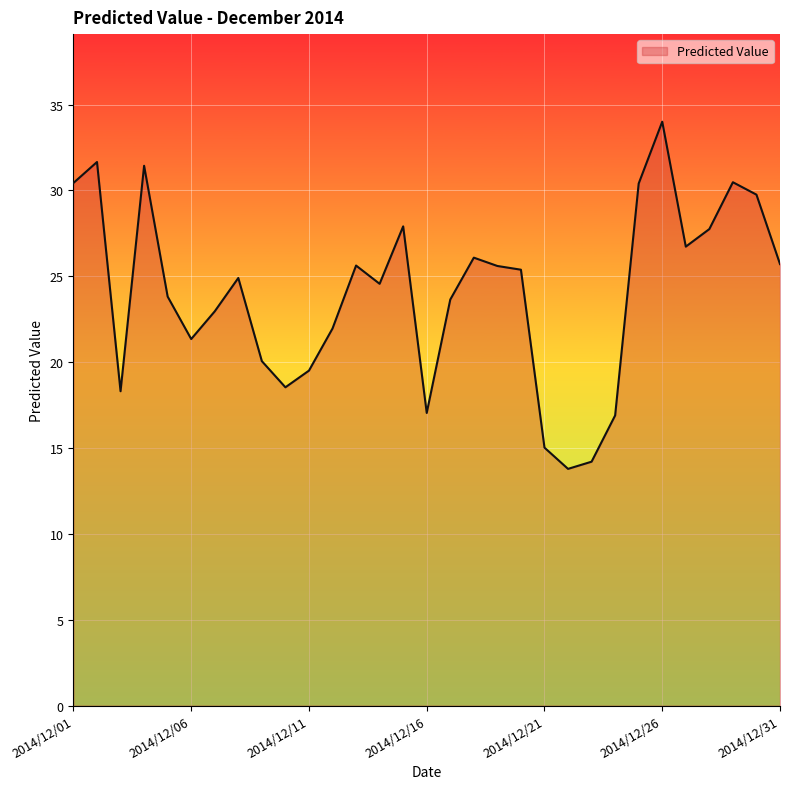

What is the smallest value displayed?

13.8